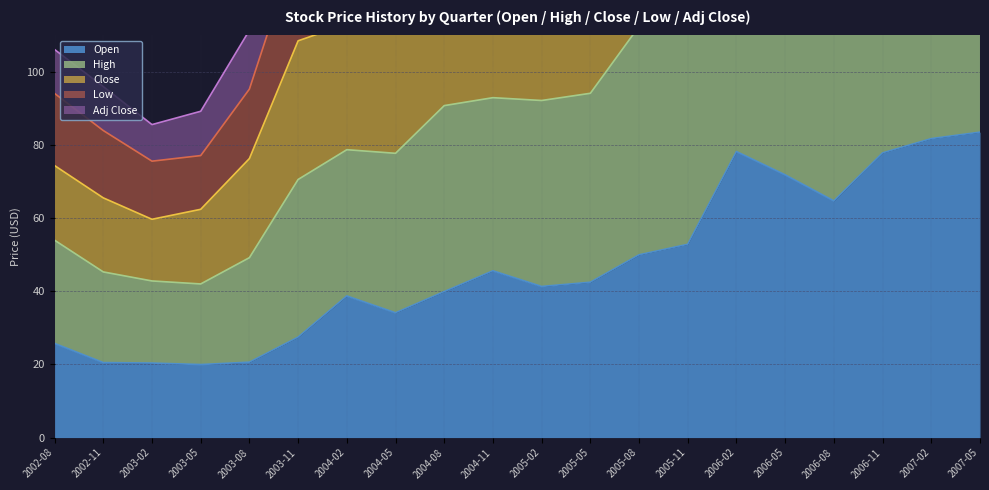

Where is the first local maximum for Close?

2004-08